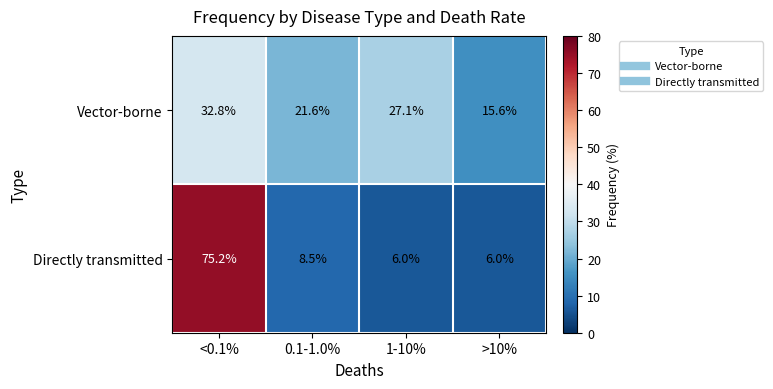

What is the difference between the Directly transmitted values at <0.1% and 0.1-1.0%?

66.7